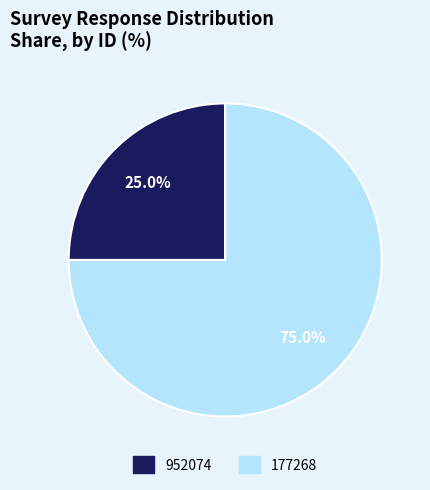

To the nearest percent, what portion does 952074 represent?

25%